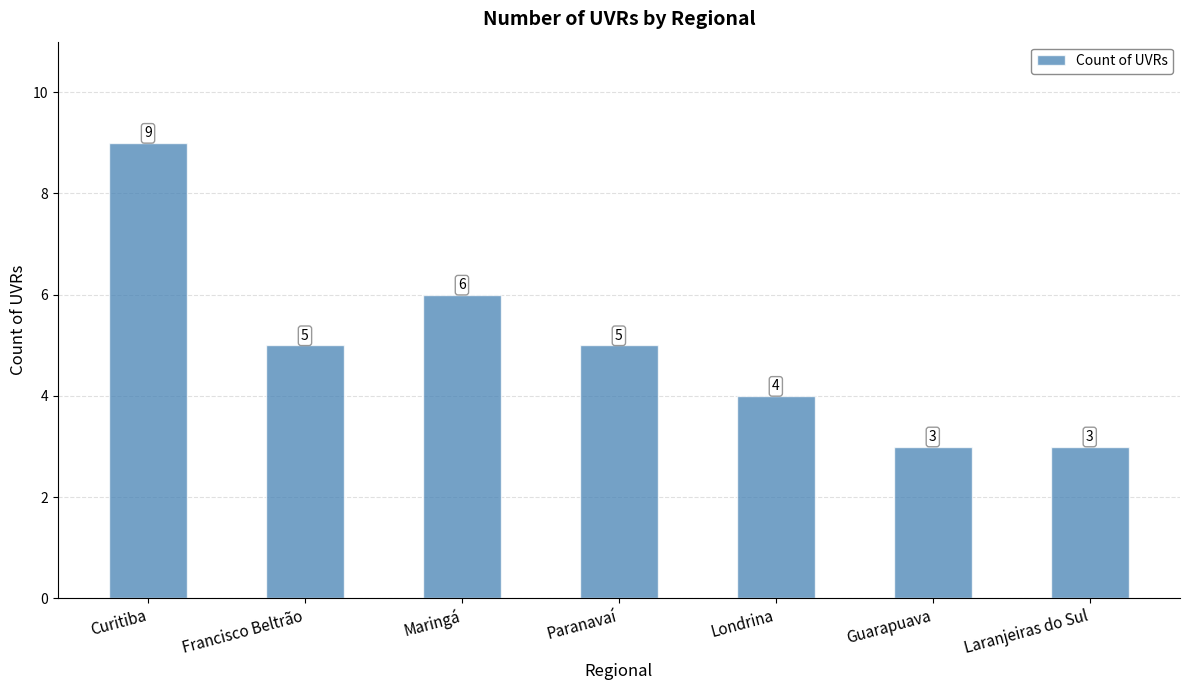

What is the smallest value displayed?

3